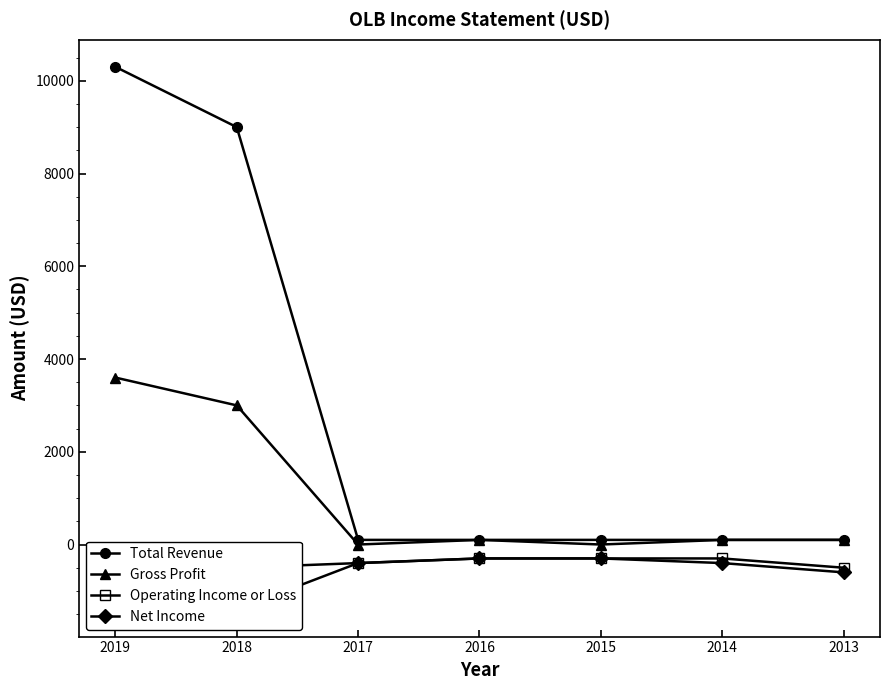

True or false: Total Revenue and Gross Profit cross at least once.

False